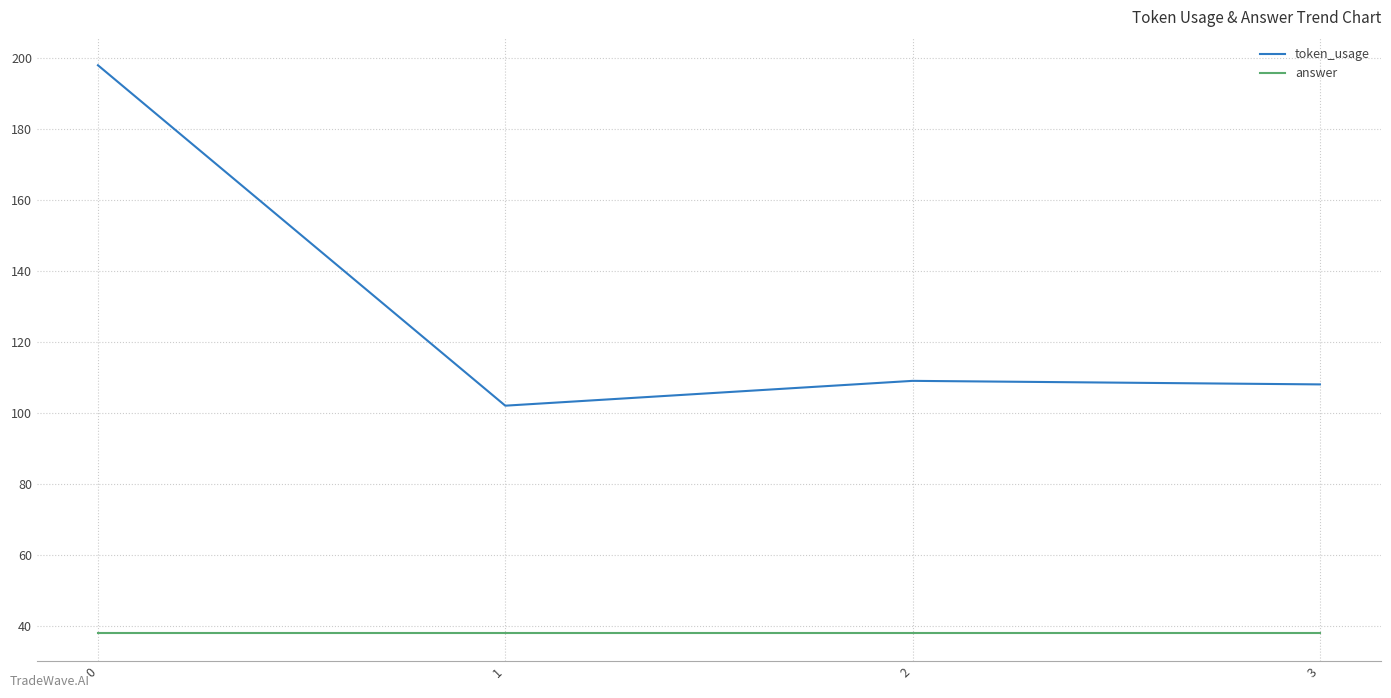

List the series in order of their peak value, highest first.

token_usage, answer